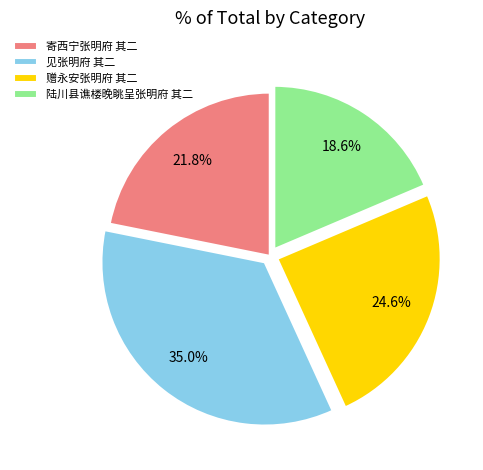

Between 见张明府 其二 and 赠永安张明府 其二, which is larger?

见张明府 其二